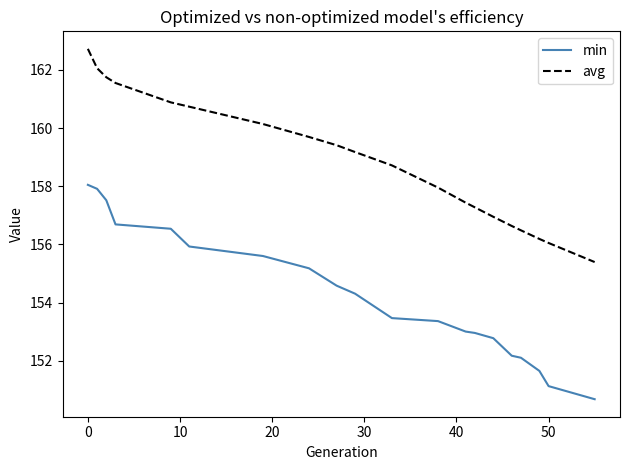

At how many categories does at least one series exceed 151?

20